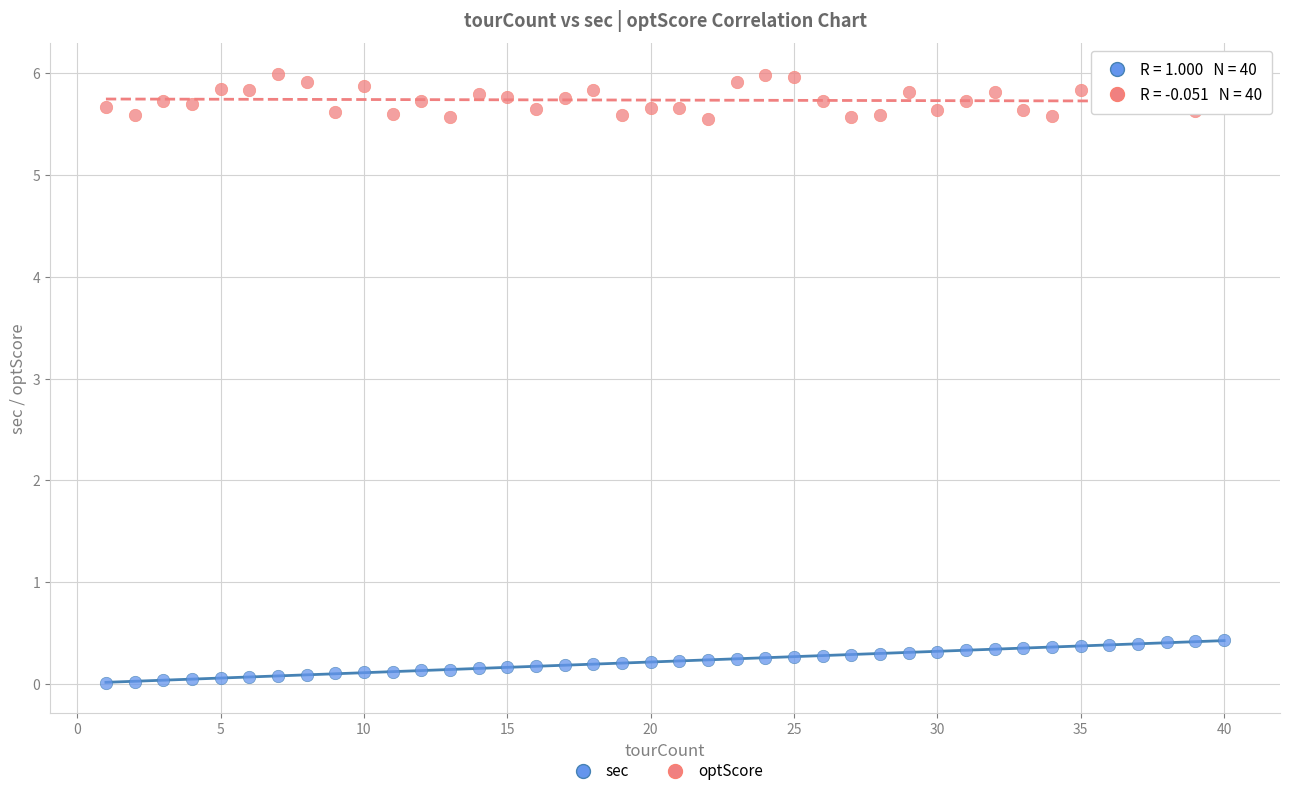

Across all data points, what is the range of Y values (max minus min)?

6.0